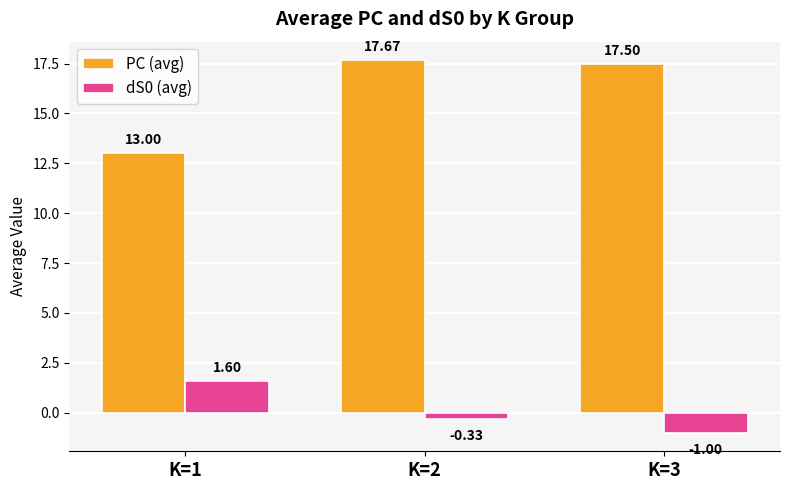

Count the number of data series in this chart.

2